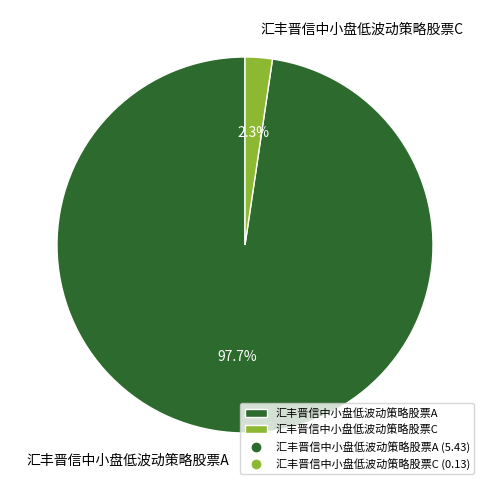

The 汇丰晋信中小盘低波动策略股票A slice represents 98% of the pie. True or false?

True